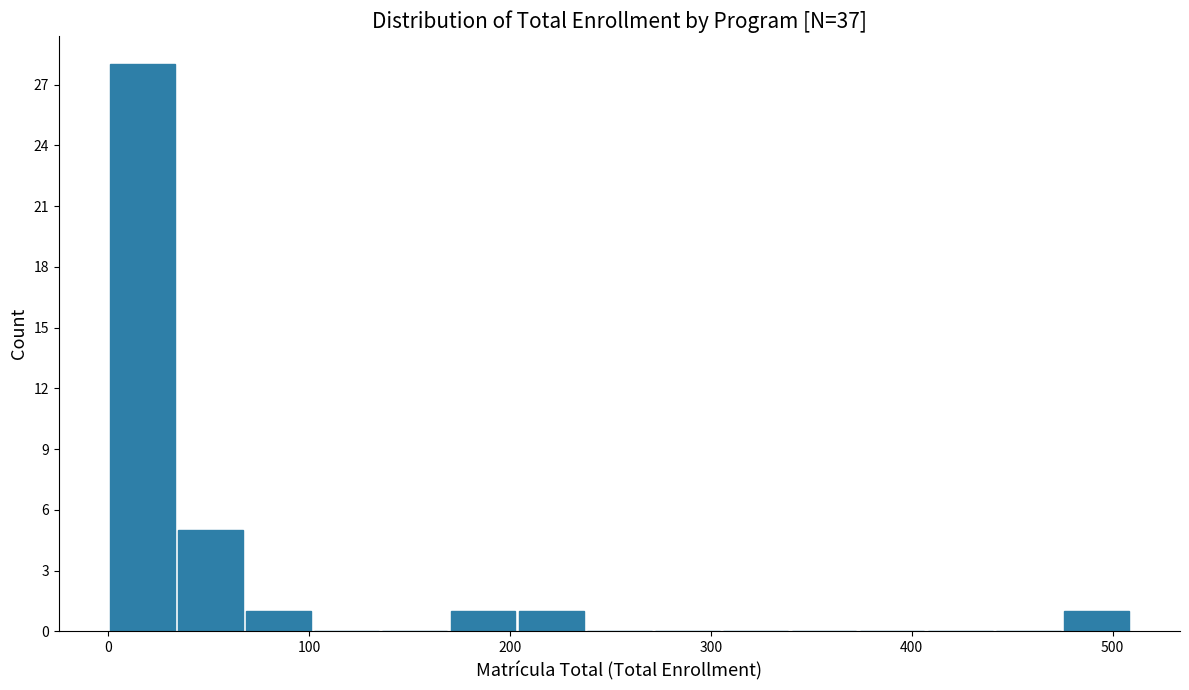

Read against the x-axis, roughly where is the centre of the tallest bar?

20